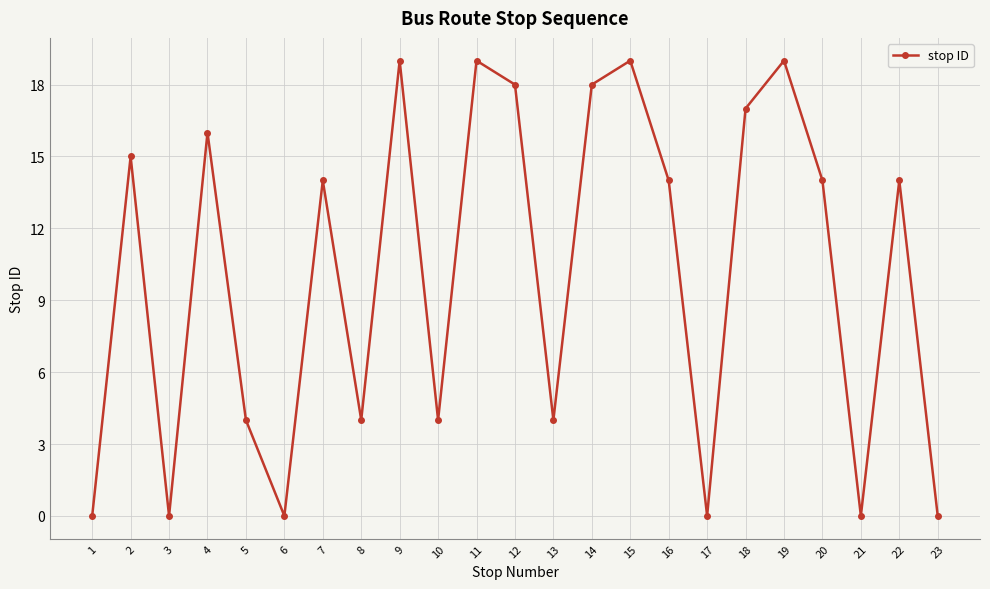

Reading right to left, what are all the values shown in this chart?

0	14	0	14	19	17	0	14	19	18	4	18	19	4	19	4	14	0	4	16	0	15	0